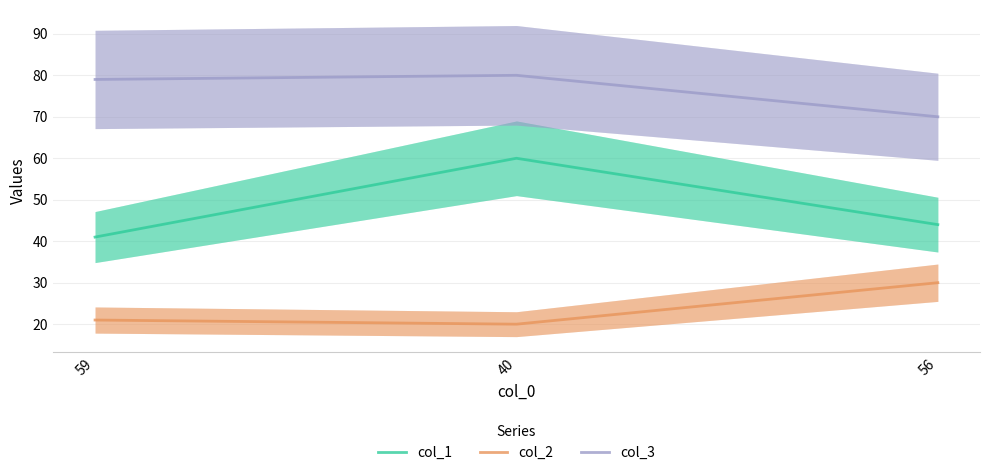

What value does the col_3 series have at 56?

70